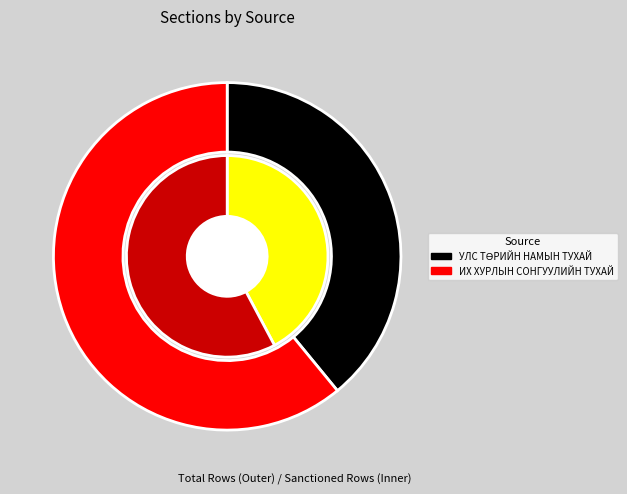

True or false: УЛС ТӨРИЙН НАМЫН ТУХАЙ accounts for 40% of the total.

True